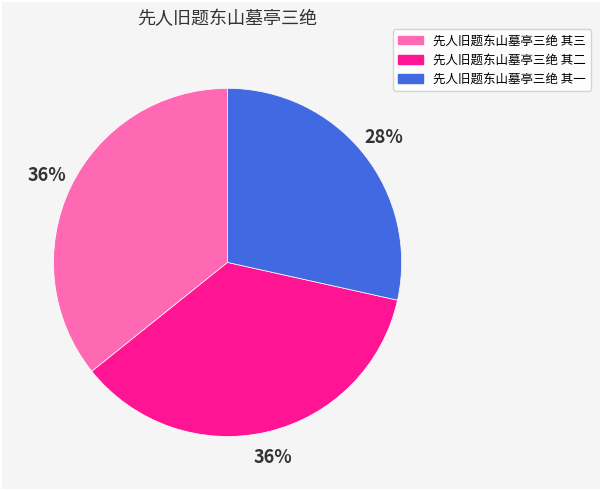

Which category has the smallest portion of the pie?

先人旧题东山墓亭三绝 其一